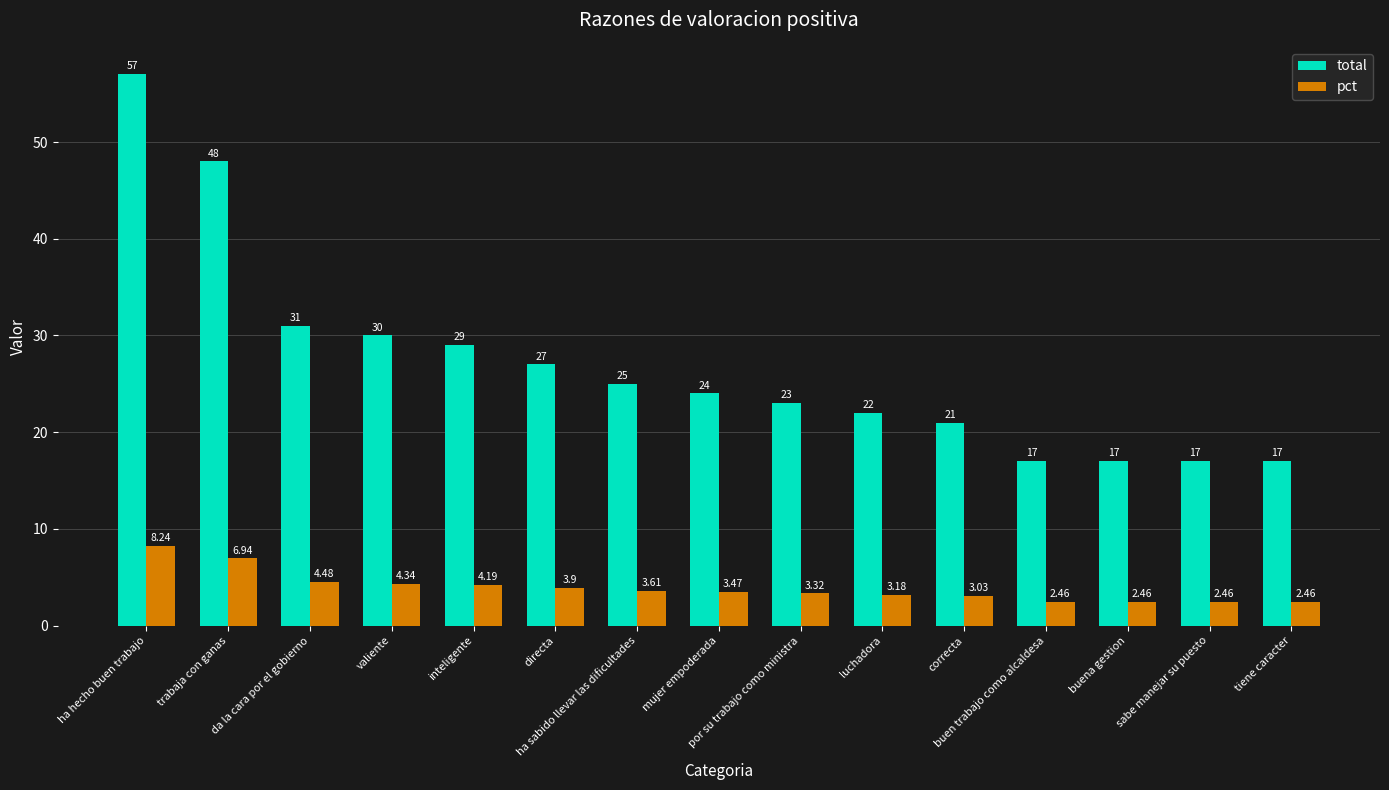

Which series has the widest spread of values?

total